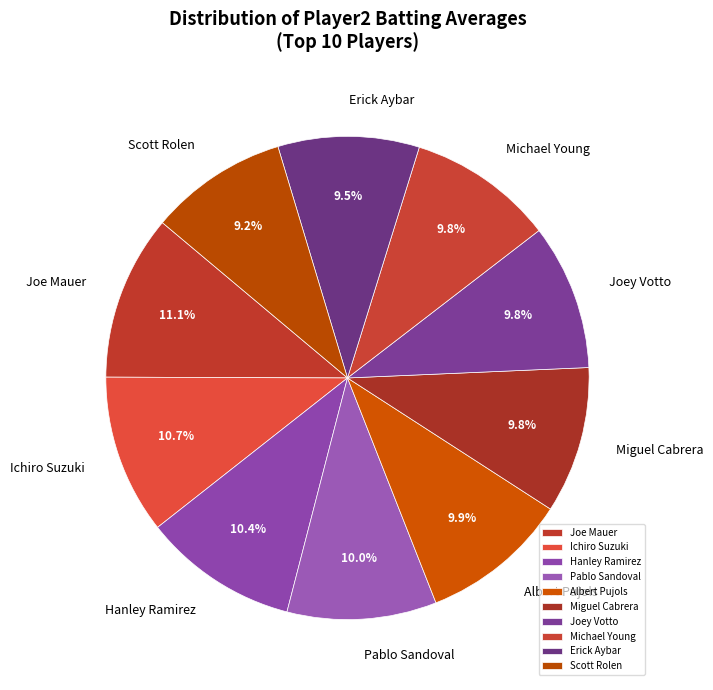

How many slices are in this pie chart?

10